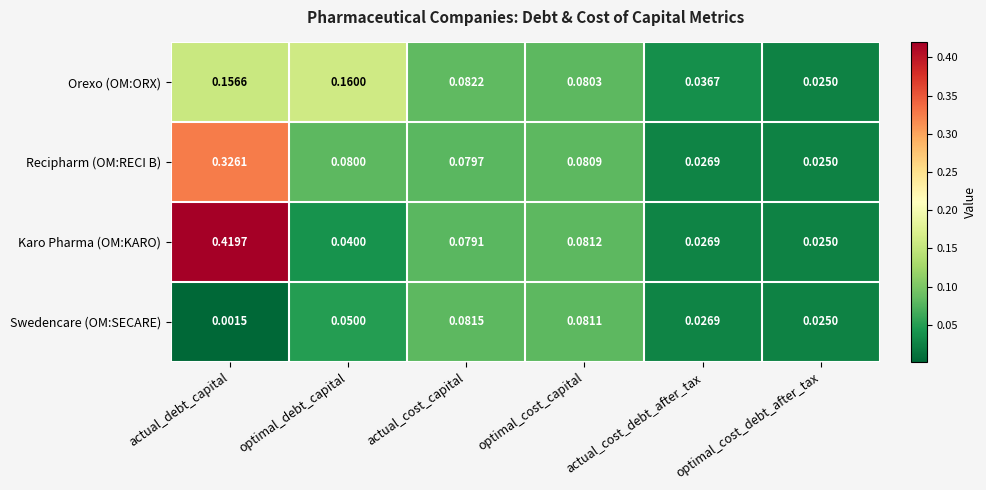

Which category has the lowest value in the Recipharm (OM:RECI B) series?

optimal_cost_debt_after_tax